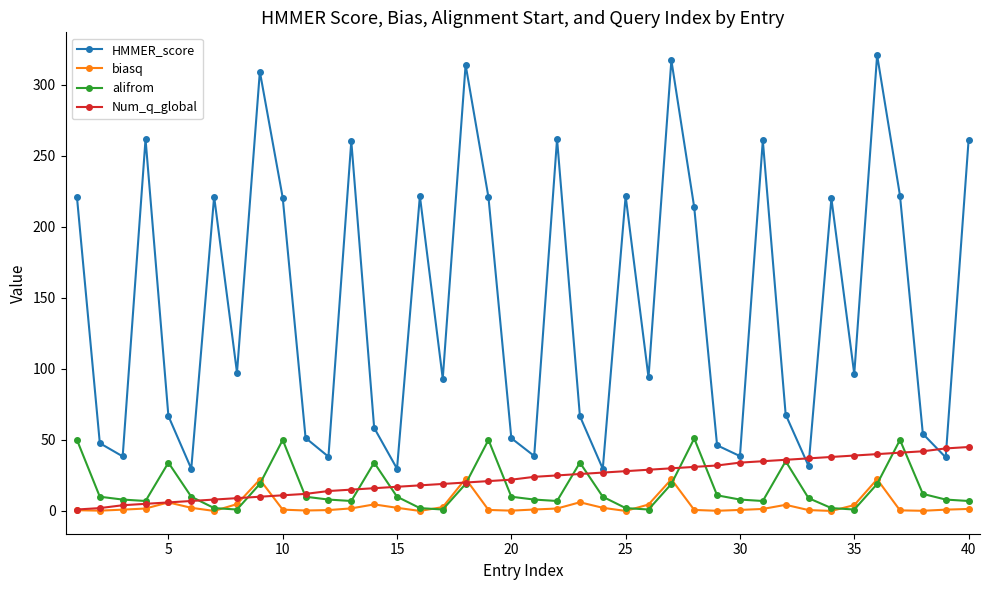

What is the value of the HMMER_score point at the 39th from the left?

37.7